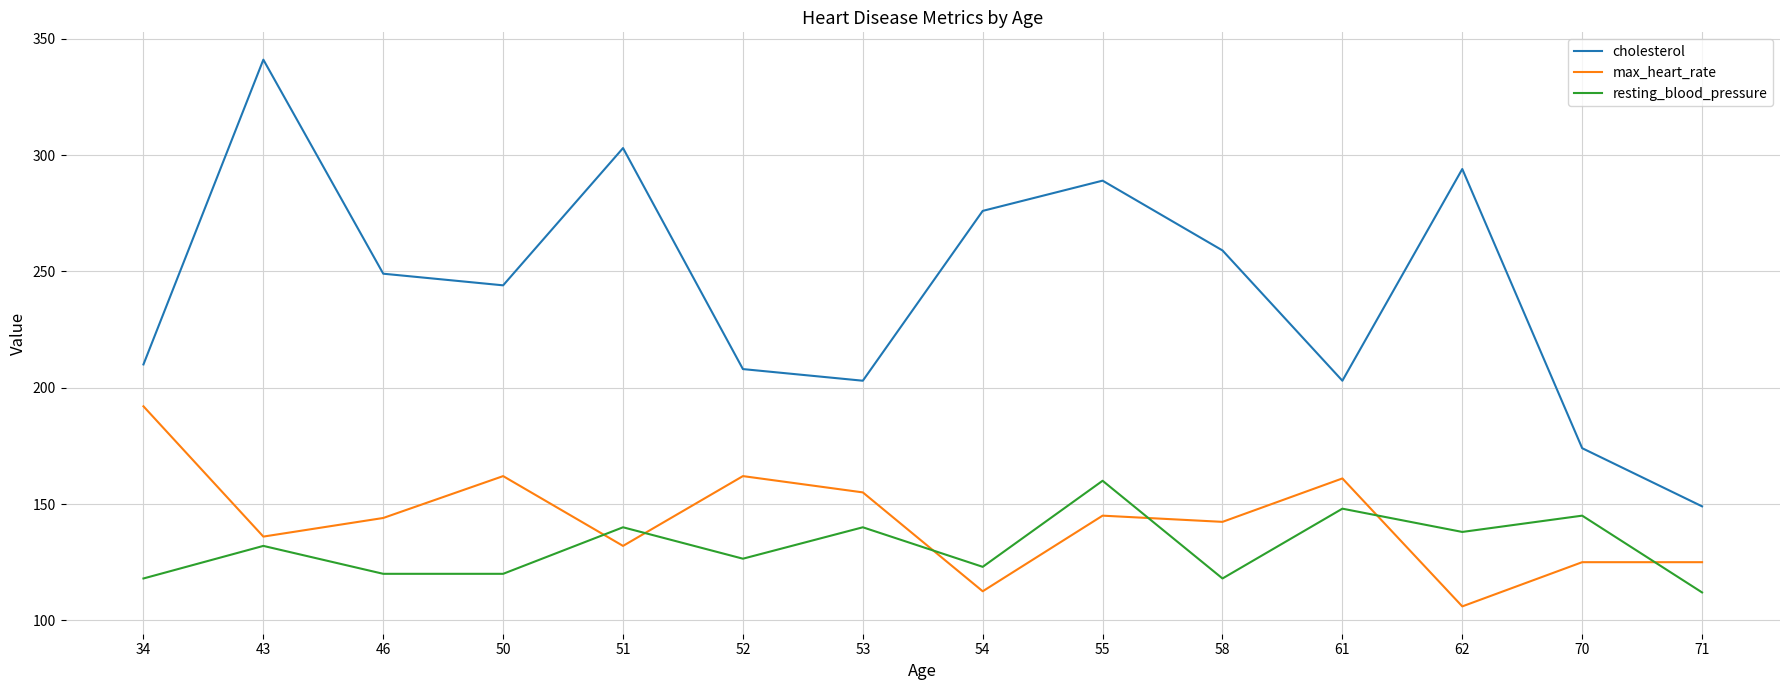

The resting_blood_pressure series shows 120.0 at 50. True or false?

True